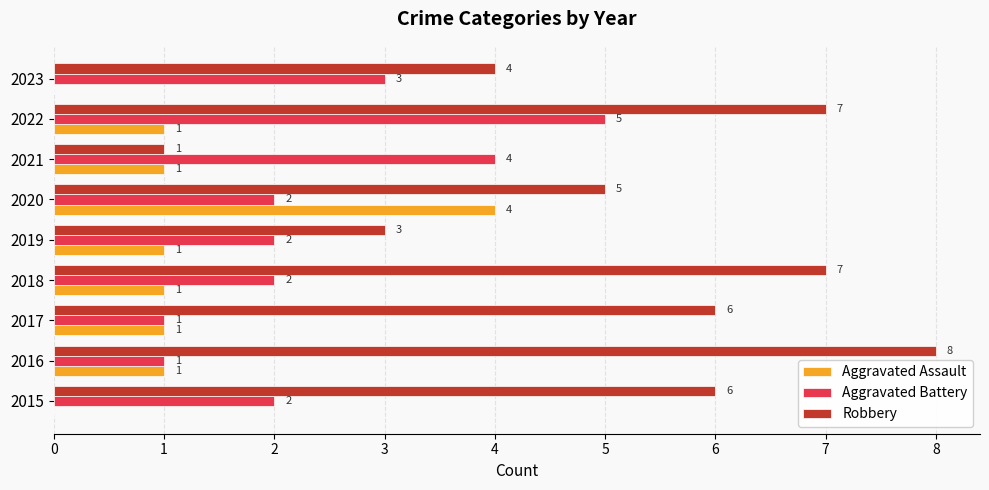

What is the average value of the Aggravated Battery series?

2